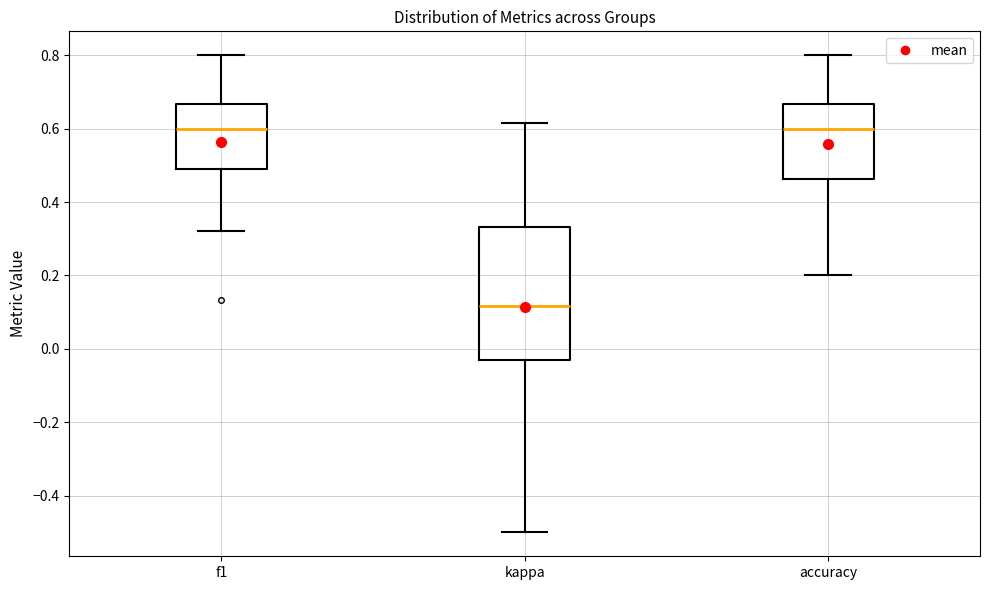

Where does the lower whisker of the box for kappa end on the y-axis? The values are not printed on the chart, so give them approximately, as read against the axis.

-0.50